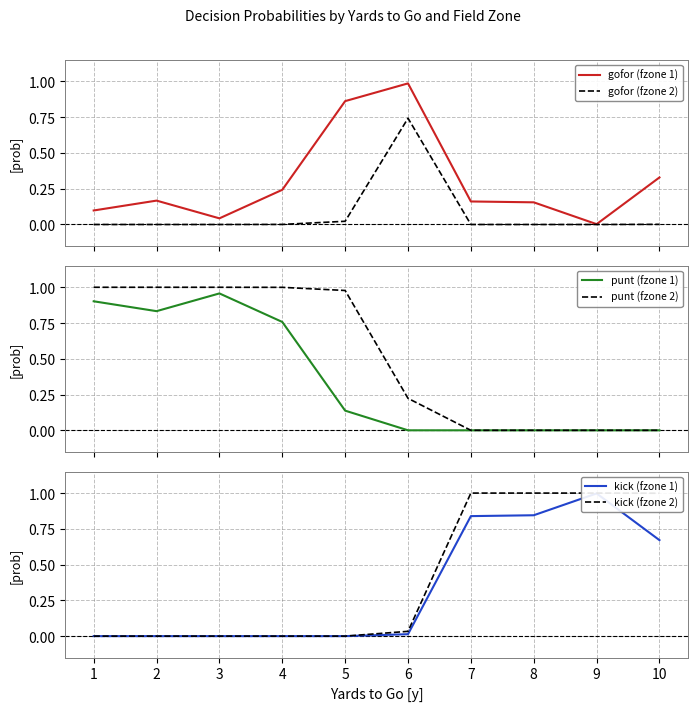

How many values in the punt (fzone 1) series exceed 0?

5